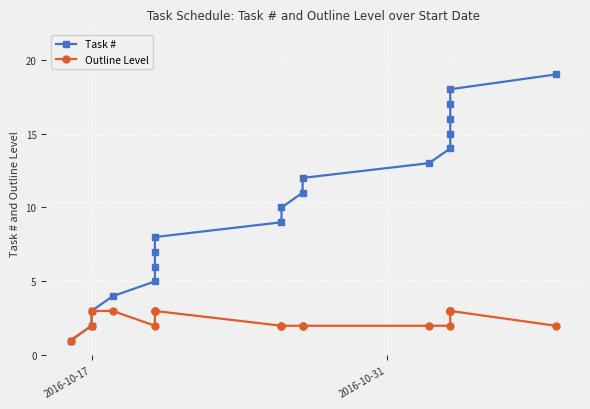

Is the value of Outline Level at 8 greater than the value of Task # at 2?

No